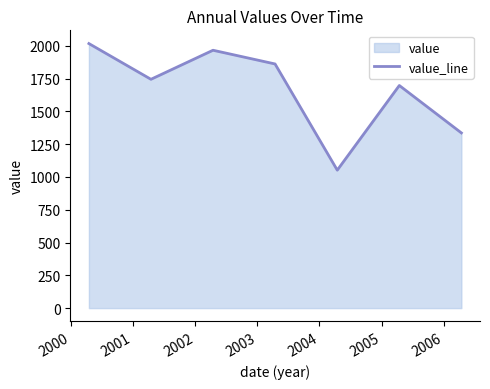

What is the difference between the maximum and minimum values?

965.2